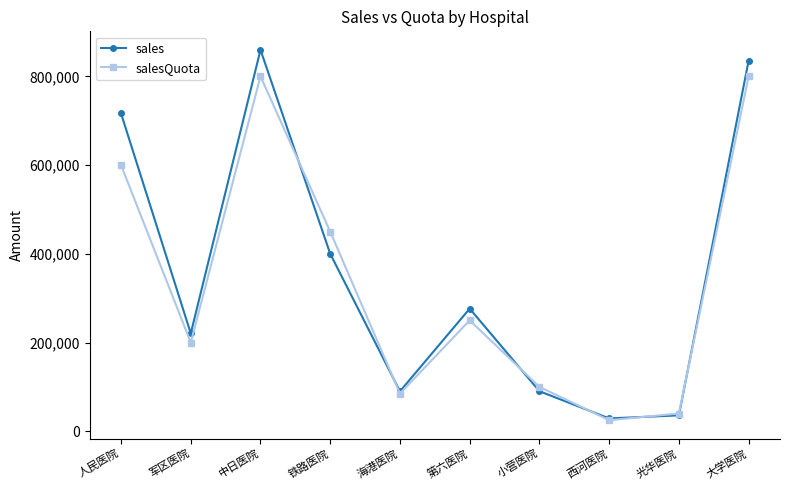

What is the label of the 3rd point from the left?

中日医院